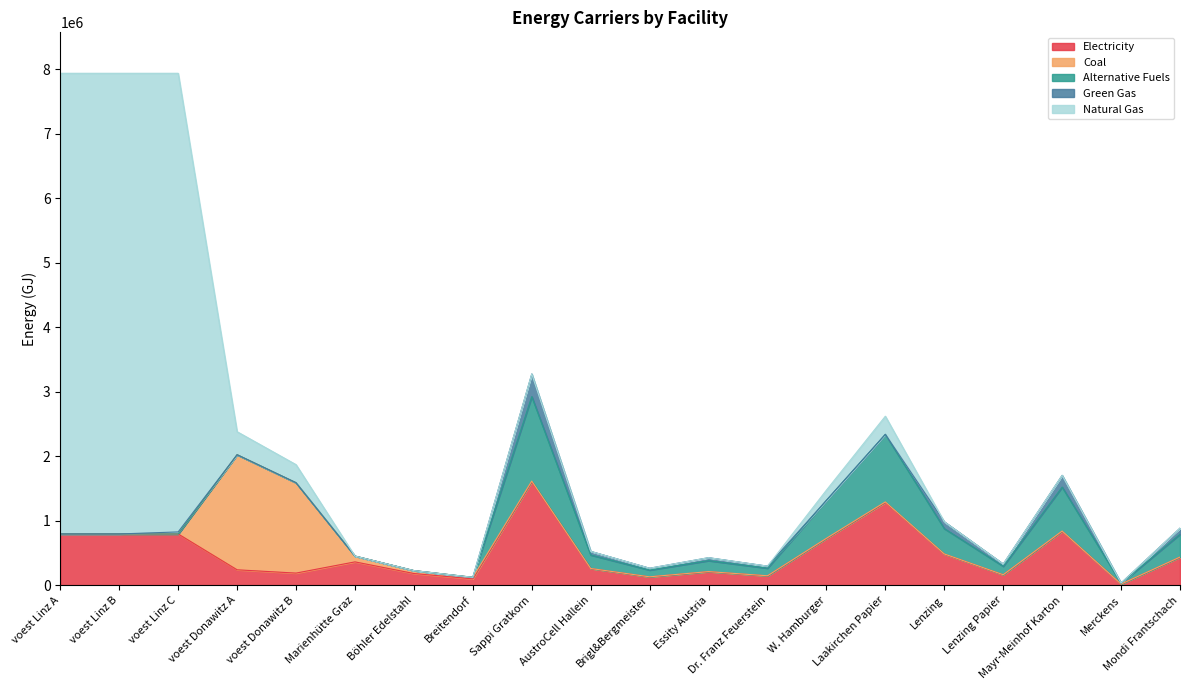

What is the minimum value for elec?

16032.0